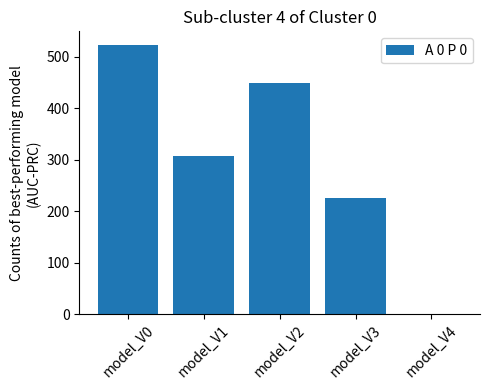

Reading left to right, transcribe all the data shown in this chart.

model_V0=523	model_V1=307	model_V2=449	model_V3=225	model_V4=0